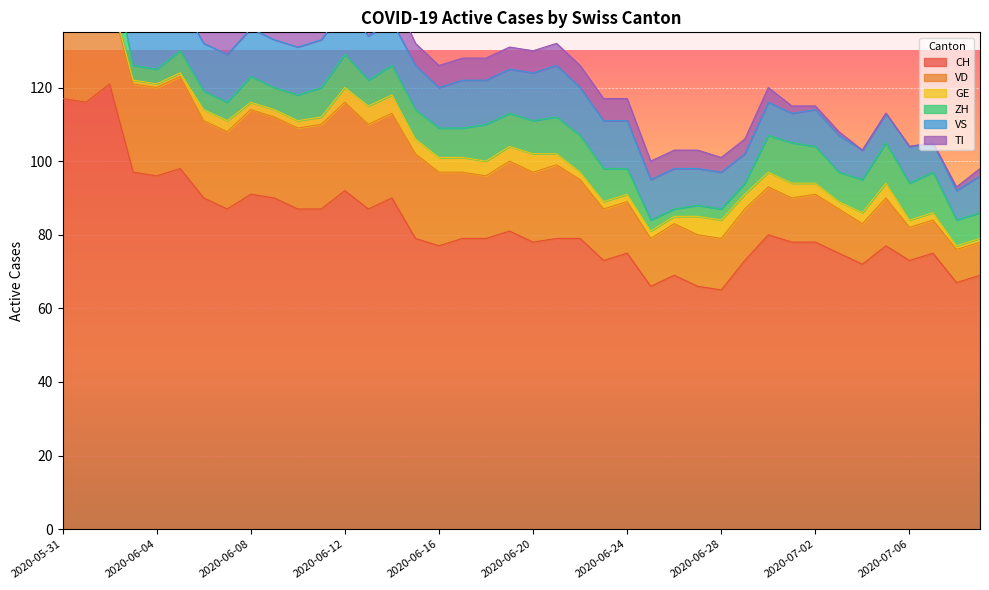

True or false: CH has more than 2 points higher than both neighbors.

True